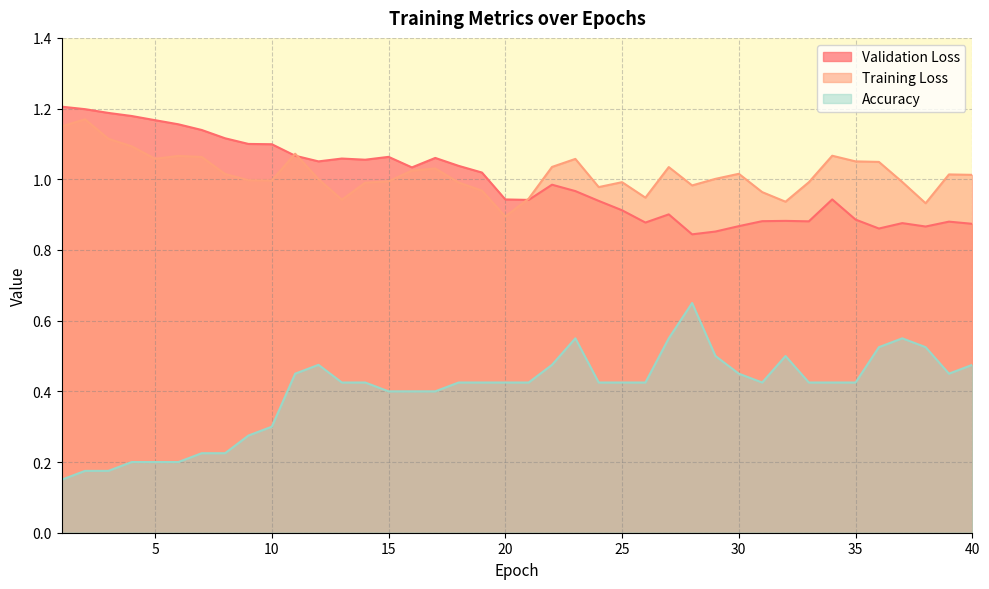

Is it true that Validation Loss equals 0.9 at 29?

True